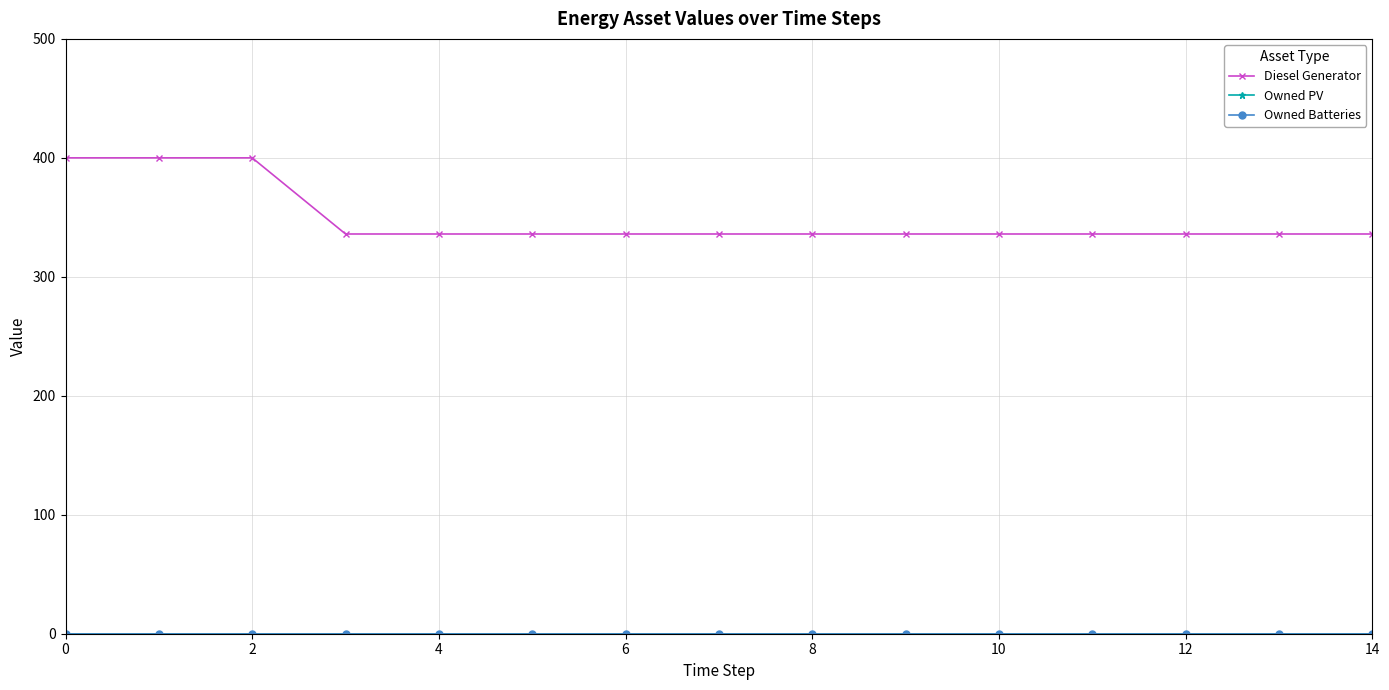

How many lines are shown in the chart?

3